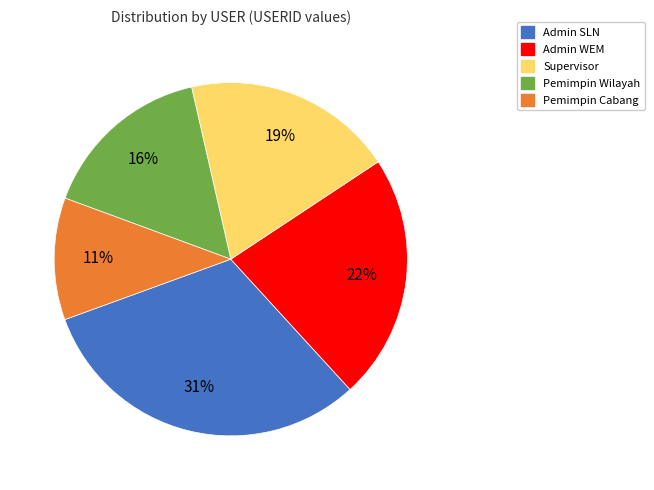

To the nearest percent, what is the combined percentage of Supervisor and Pemimpin Cabang?

30%